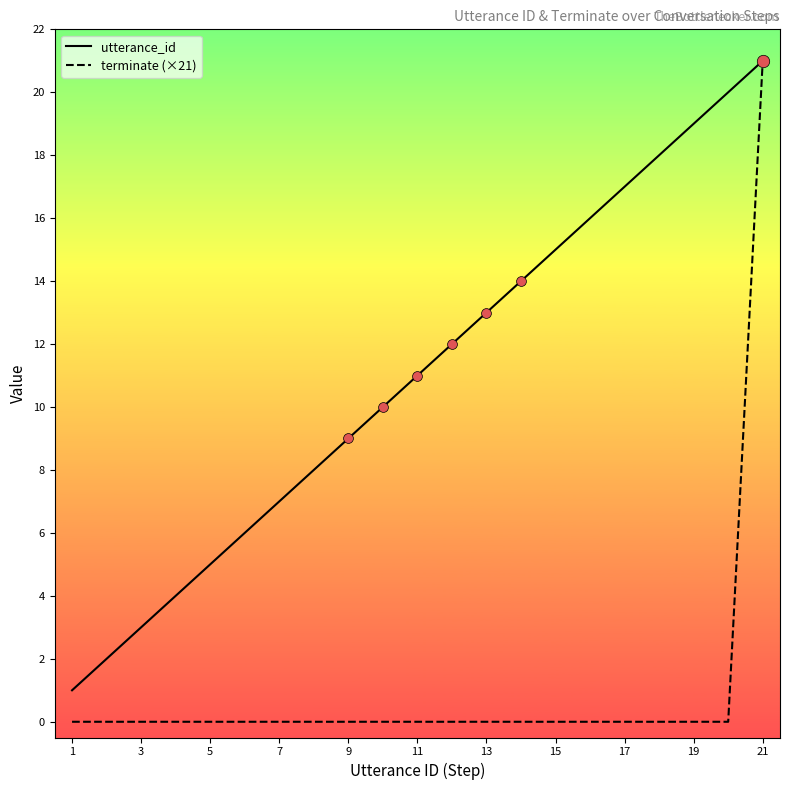

Which series has the largest total across all categories?

utterance_id